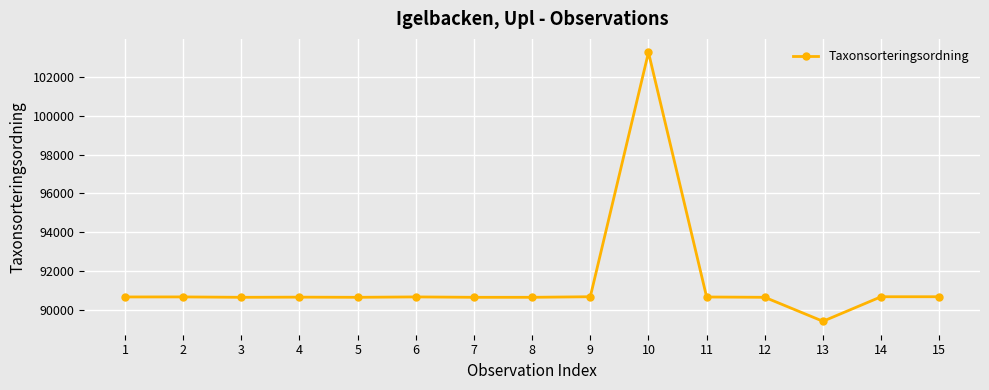

What is the average value?

91415